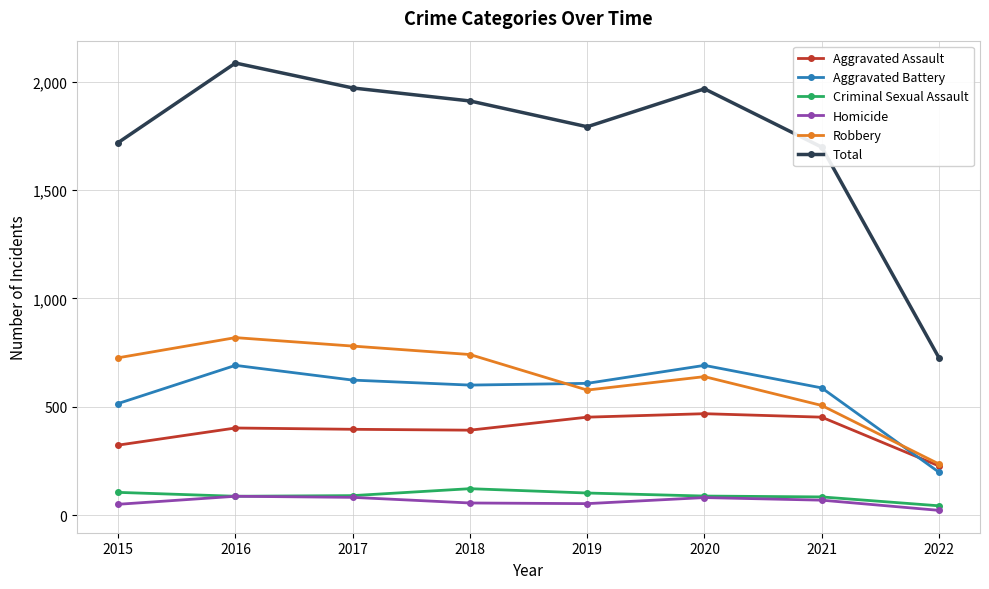

Read the Robbery value at 2020.

639